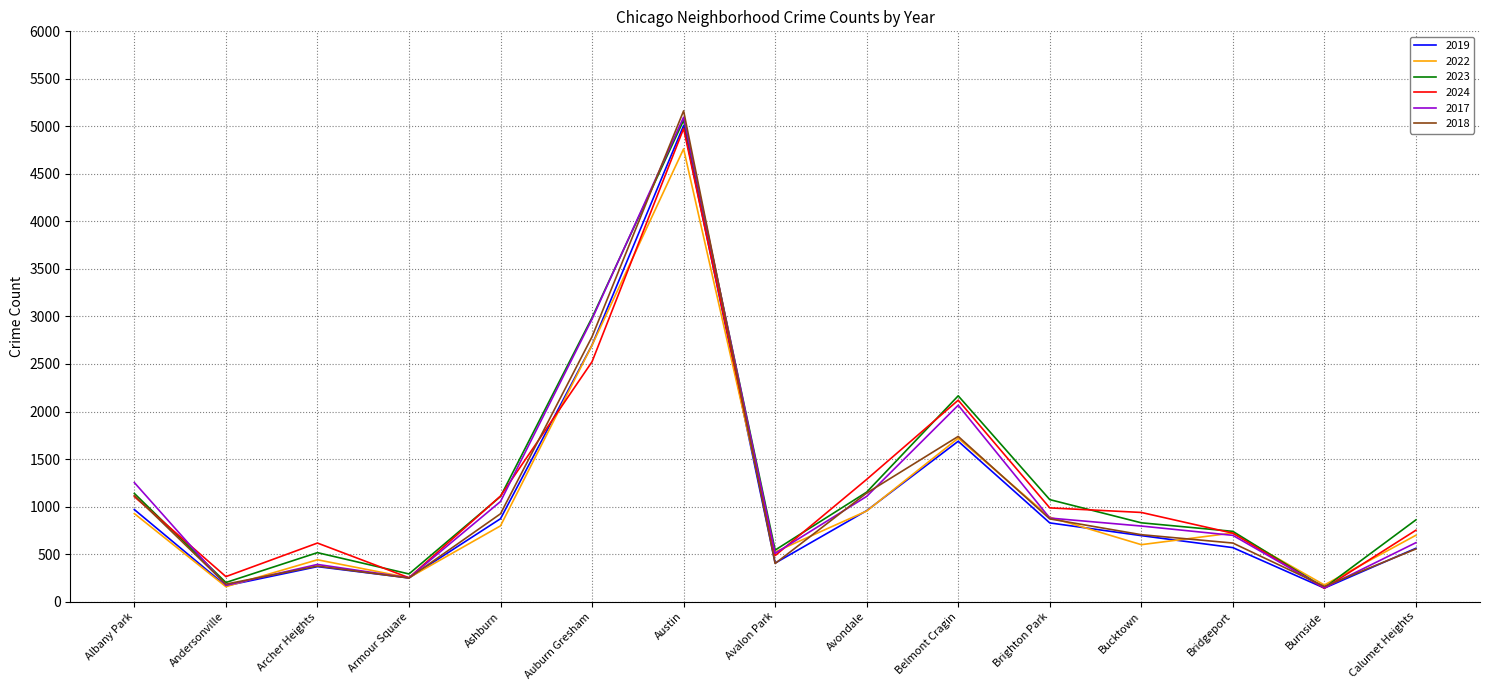

What is the difference between the maximum and minimum values in the 2017 series?

4951